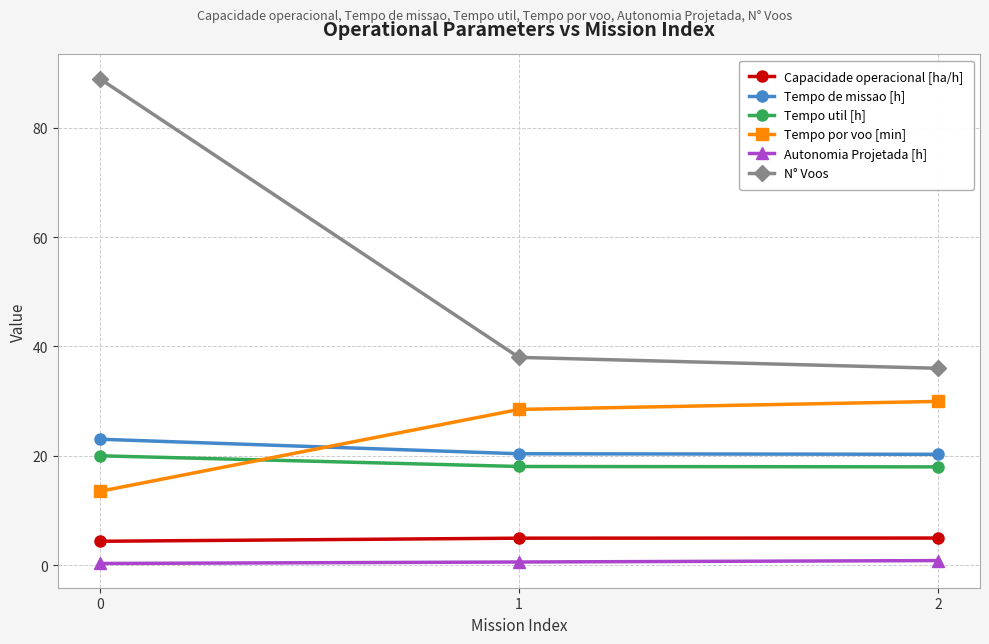

The Tempo por voo [min] series shows 13.5 at 0. True or false?

True